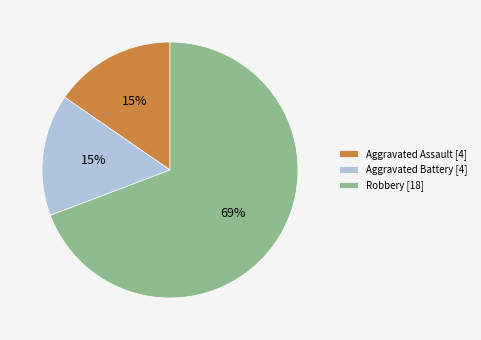

Is Robbery [18] the majority of the pie?

Yes